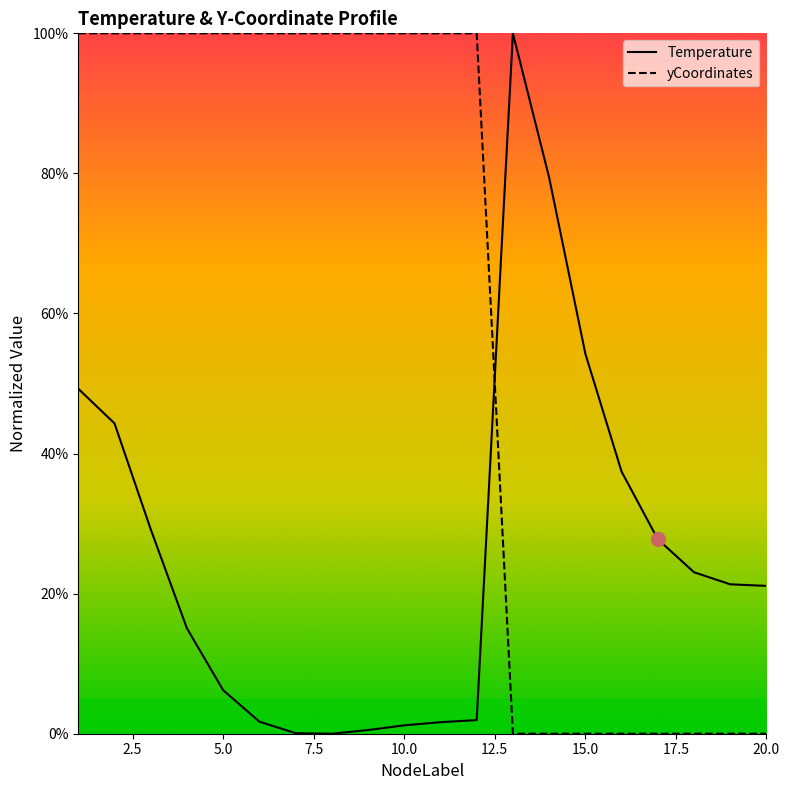

The Temperature series shows 0.7 at 12. True or false?

False